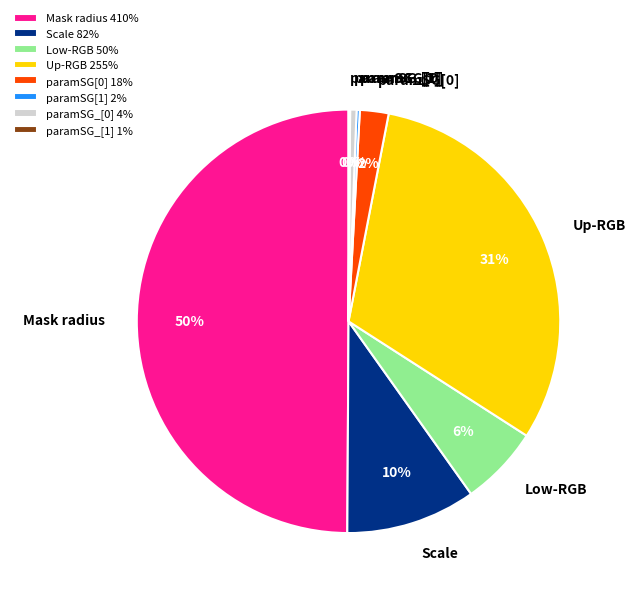

To the nearest percent, what is the average slice percentage?

12%